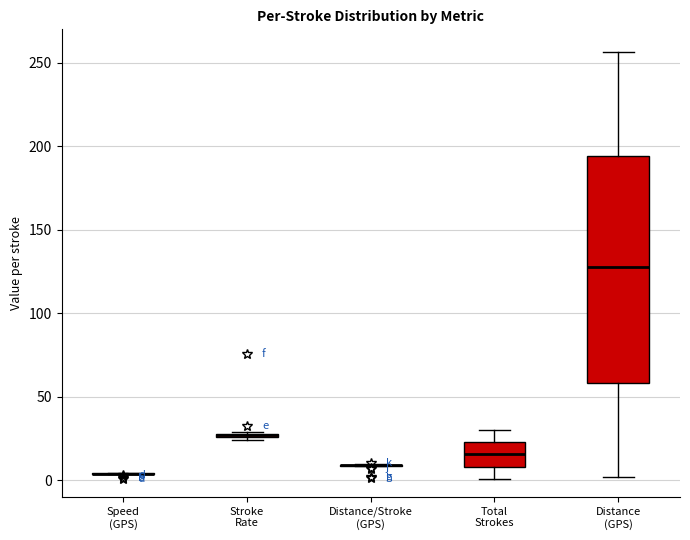

Where is the upper edge of the box for Total Strokes on the y-axis? The values are not printed on the chart, so give them approximately, as read against the axis.

25